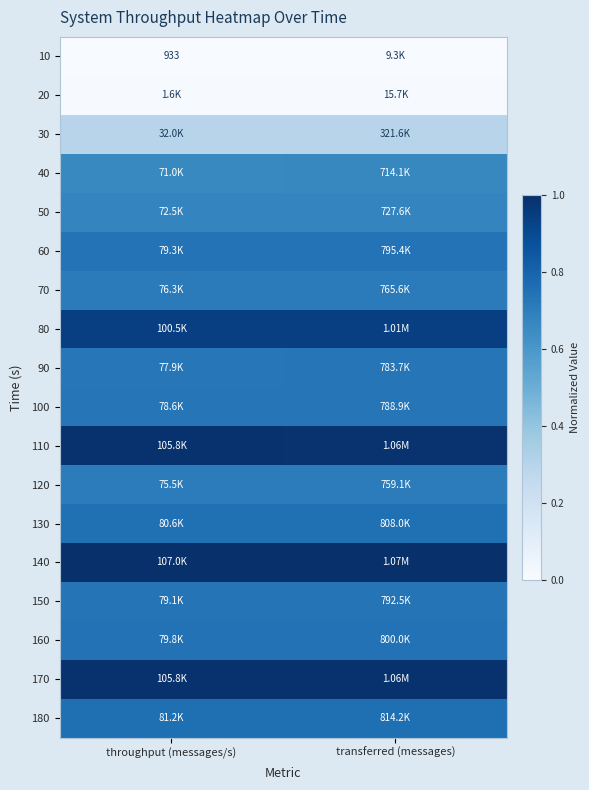

Count the 30 values in the range 0 to 1.

2